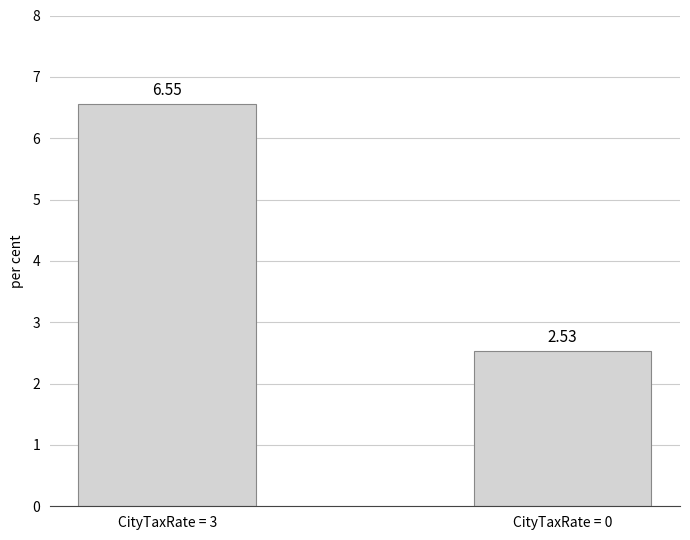

What is the ratio of the value at CityTaxRate = 3 to the value at CityTaxRate = 0?

2.6